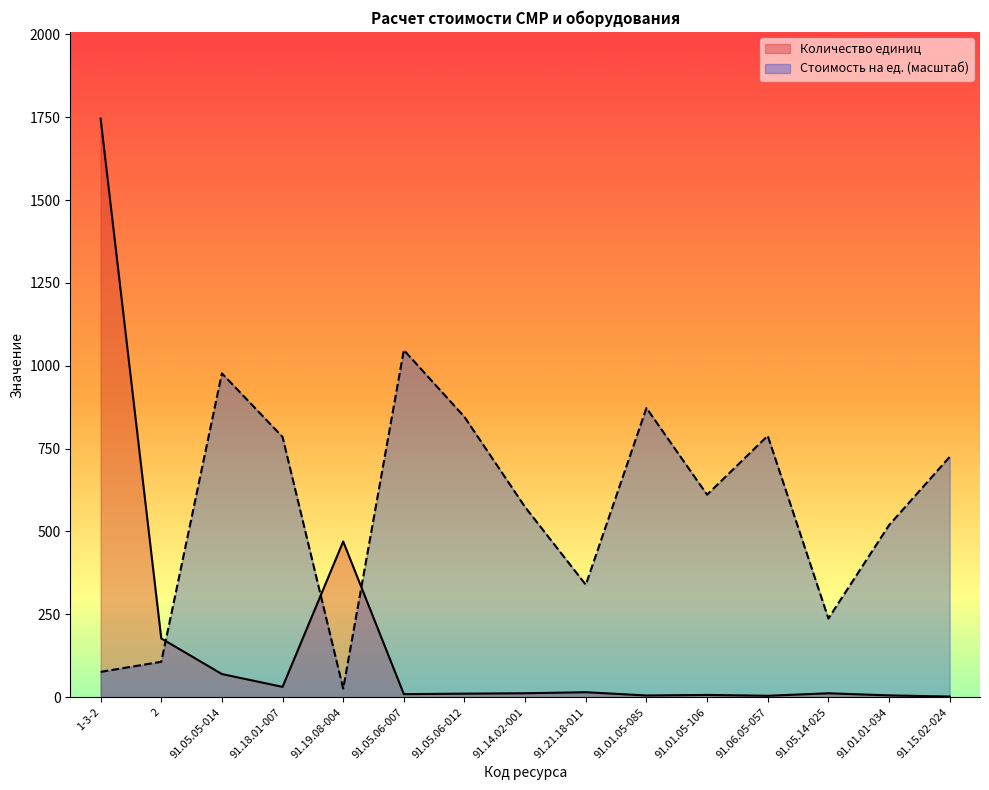

Count the number of categories in the chart.

15